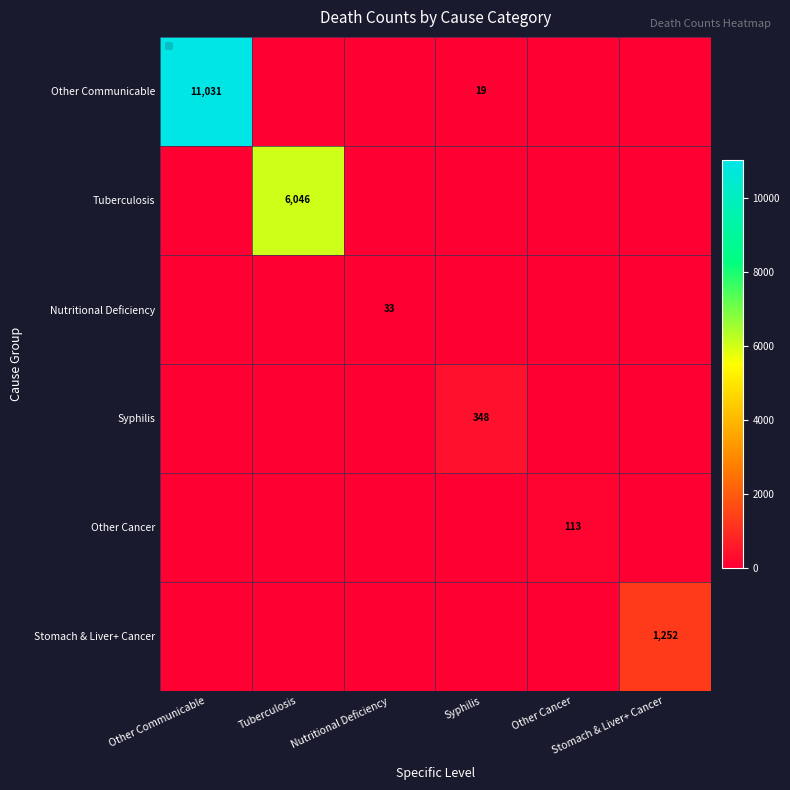

Is it true that Tuberculosis equals 0 at Other Cancer?

True